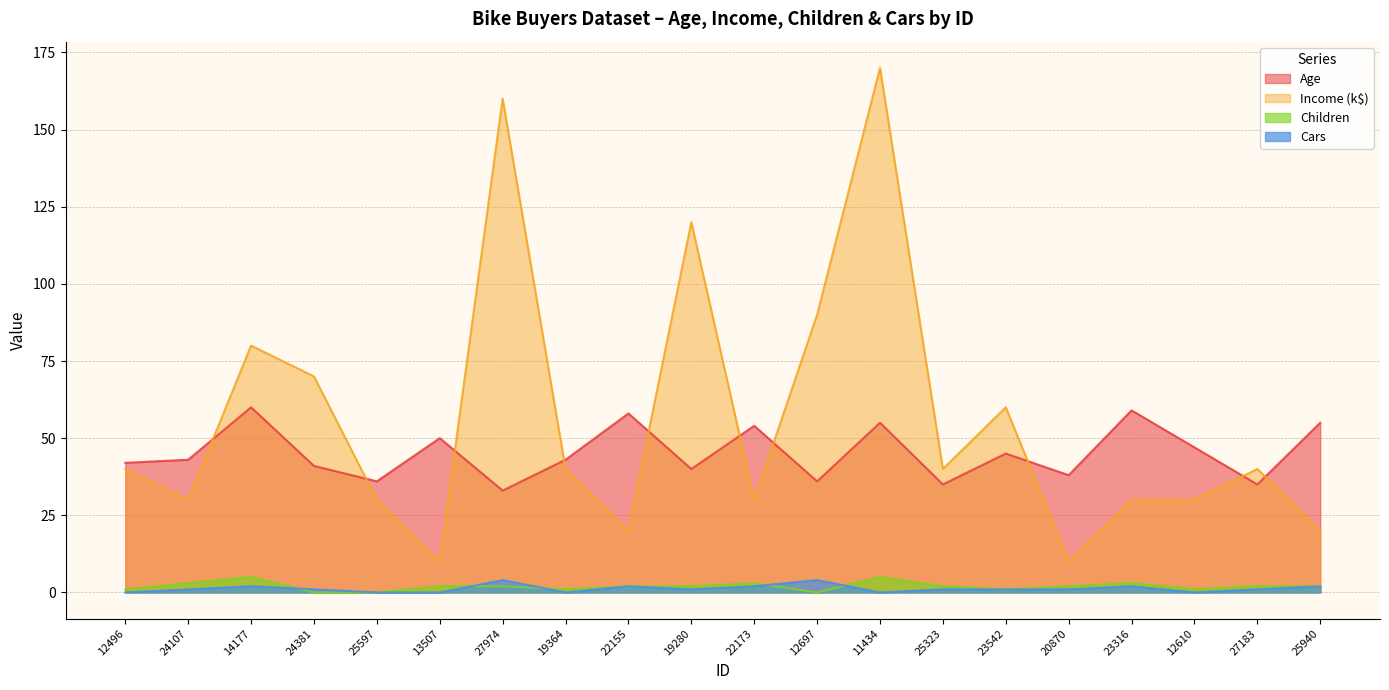

At which label is Children closest to 2?

13507